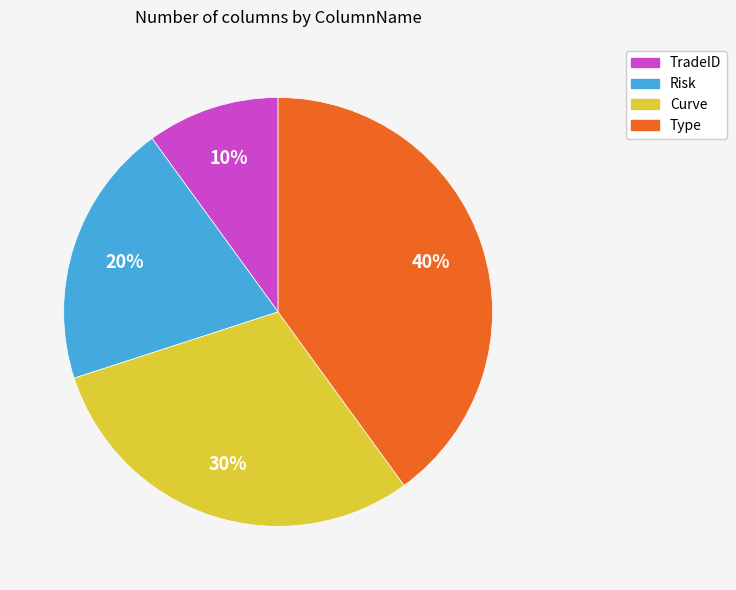

The Risk slice represents 20% of the pie. True or false?

True